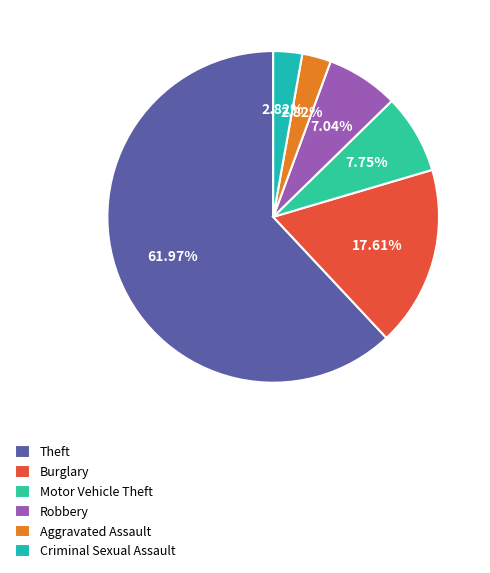

What is the largest slice in the pie chart?

Theft